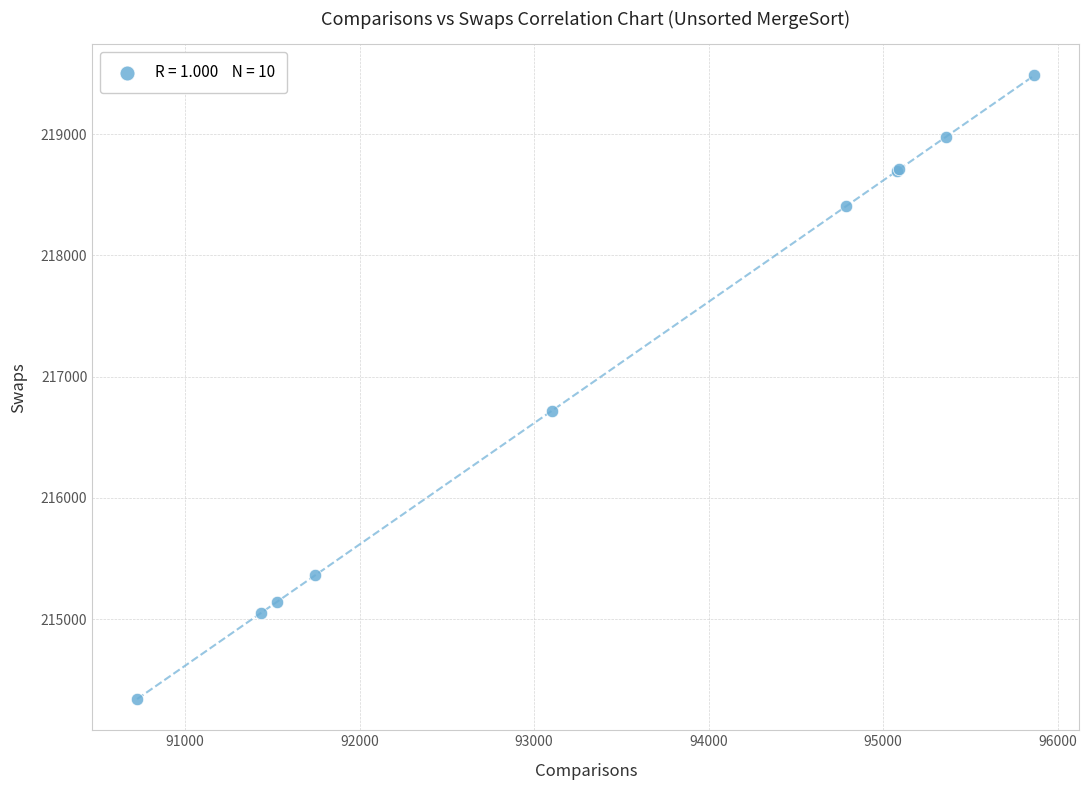

What Y value in the scatter plot is closest to 216913?

216720